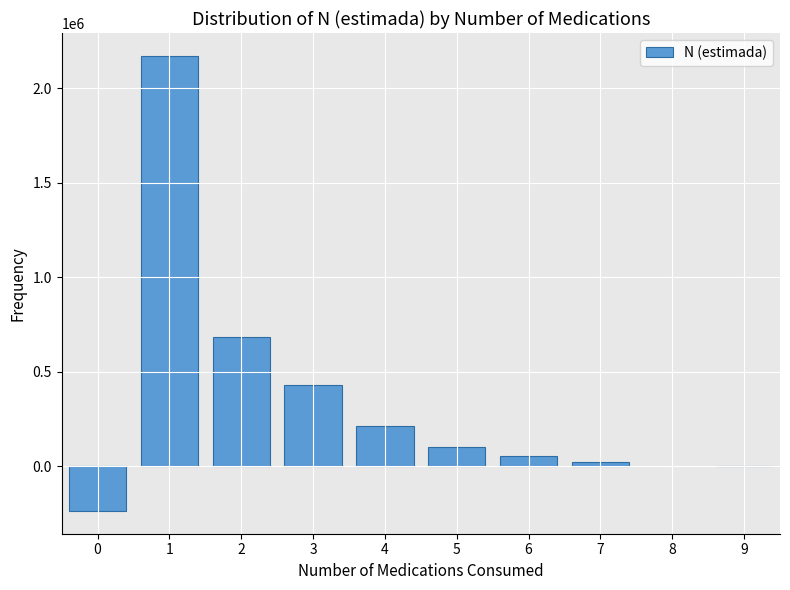

Reading left to right, what are all the values shown in this chart?

0=-235991	1=2171530	2=684830	3=431734	4=216021	5=100291	6=54858	7=20744	9=2118